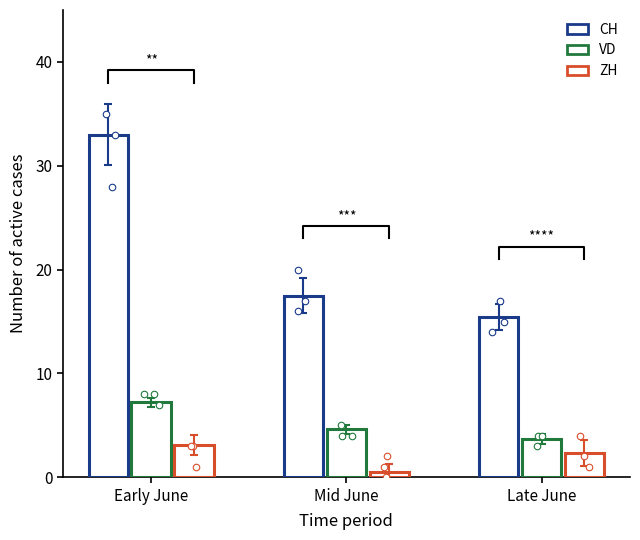

Is the value of VD at Early June greater than the value of CH at Mid June?

No